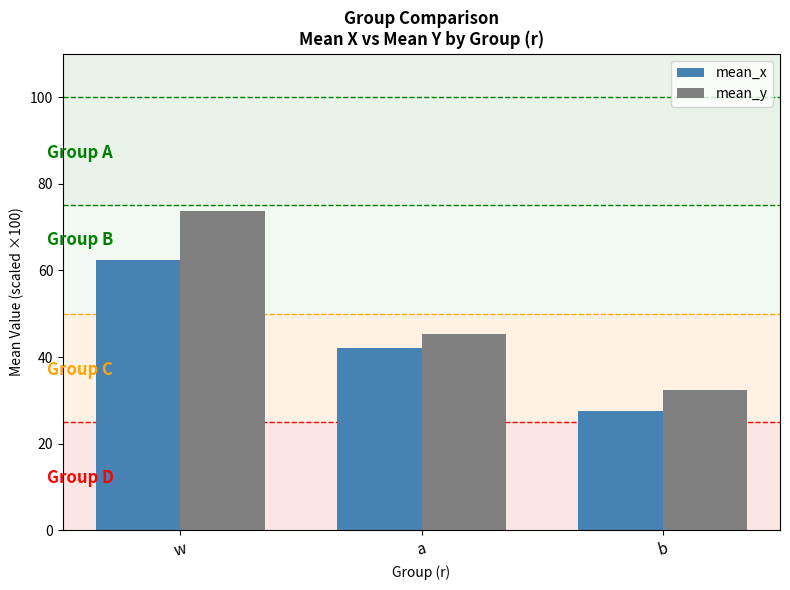

What is the difference between the highest and lowest values at a?

3.1